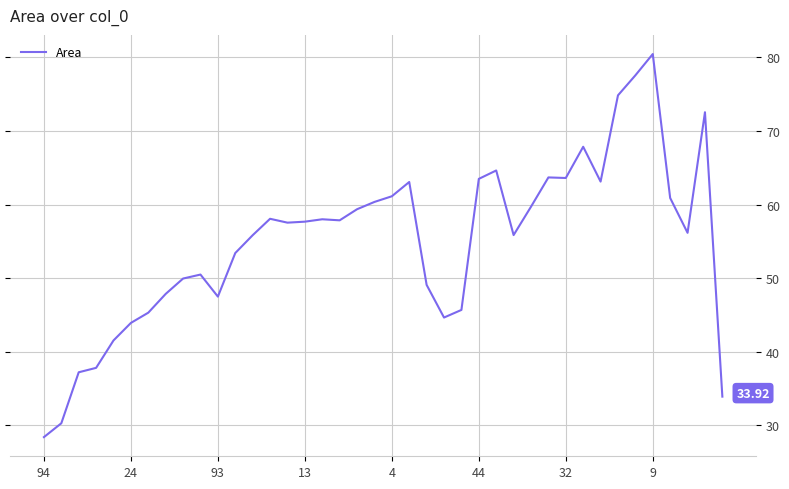

What is the difference between the maximum and minimum values?

52.0